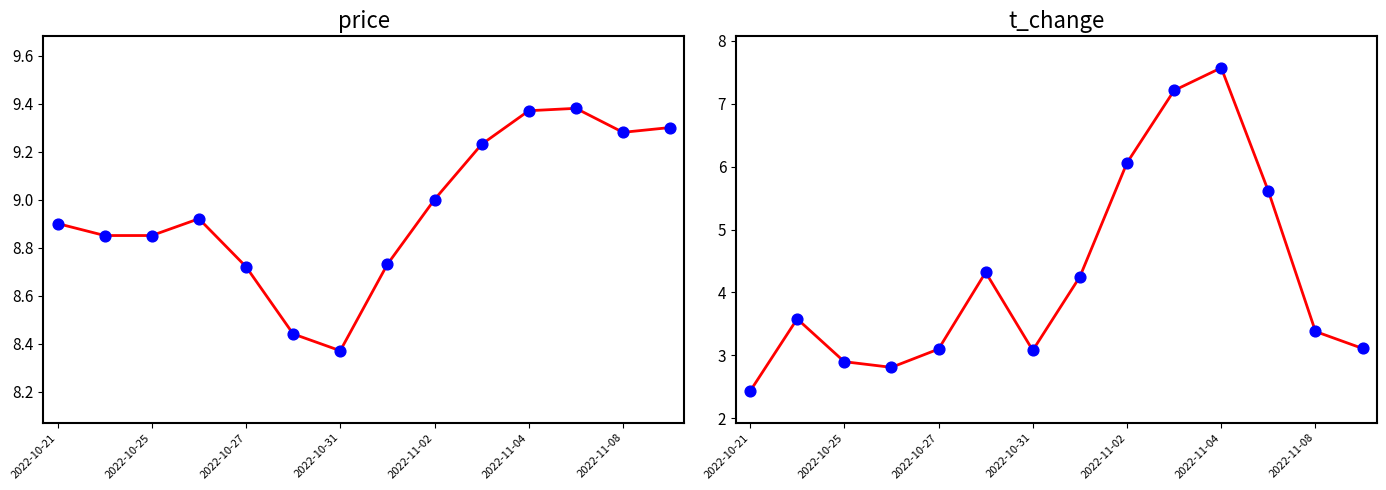

What are all the series names shown in the legend?

price, price points, t_change, t_change points